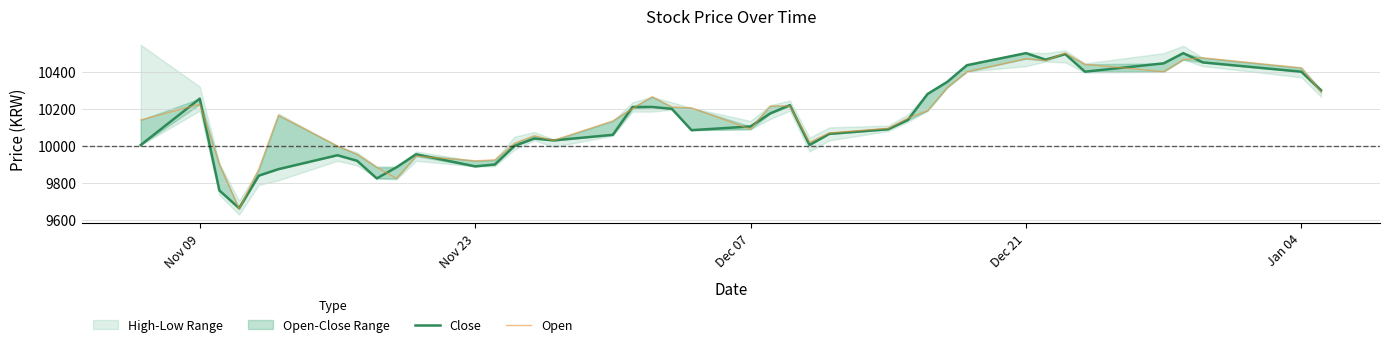

What is the value of the Open point at the 29th from the left?

10190